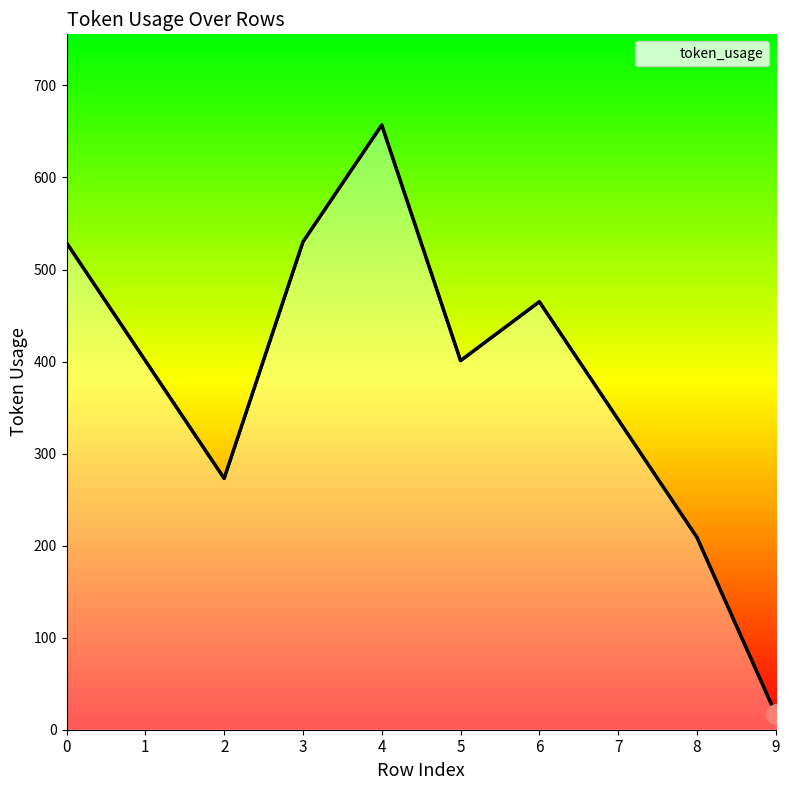

What is the maximum value shown in the chart?

657